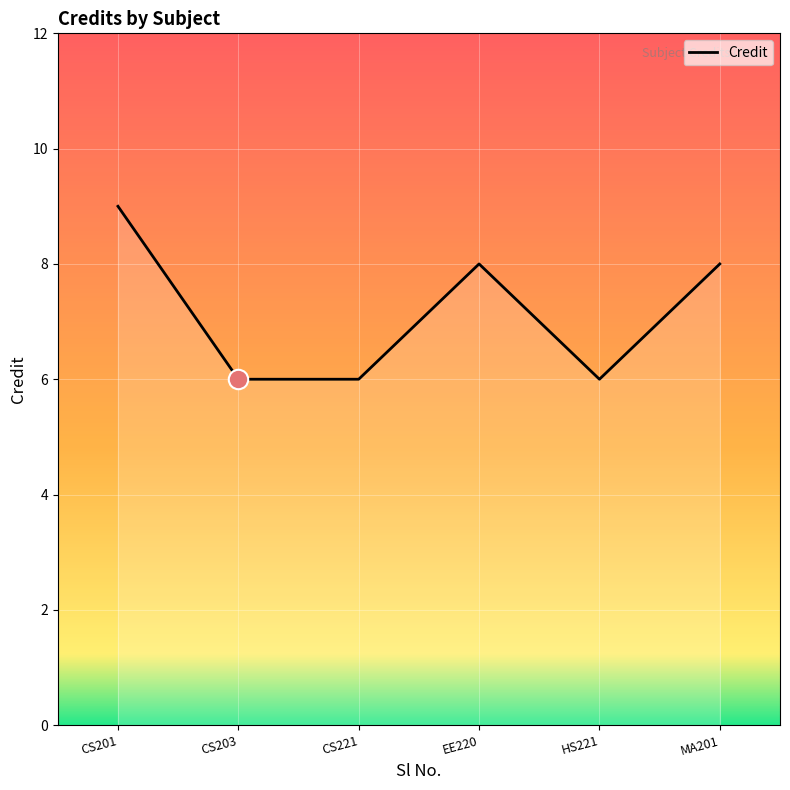

Reading left to right, list all the values displayed in this chart.

9	6	6	8	6	8